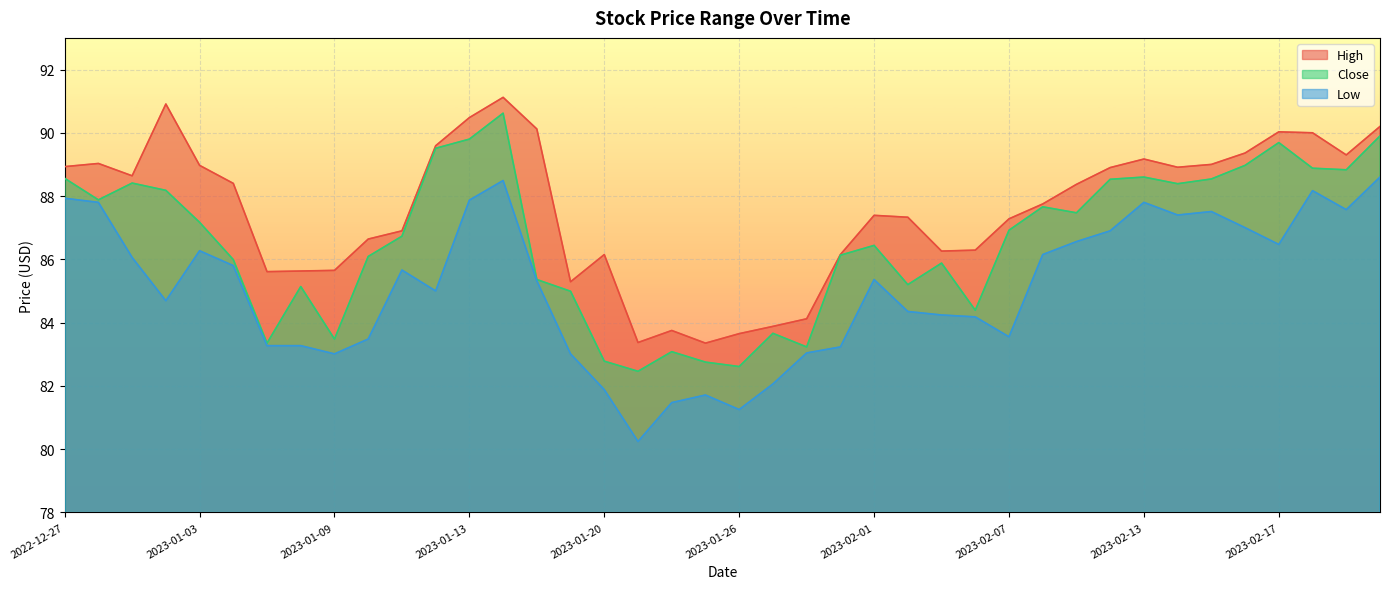

Is it true that Low equals 81.2 at 2023-01-26?

True